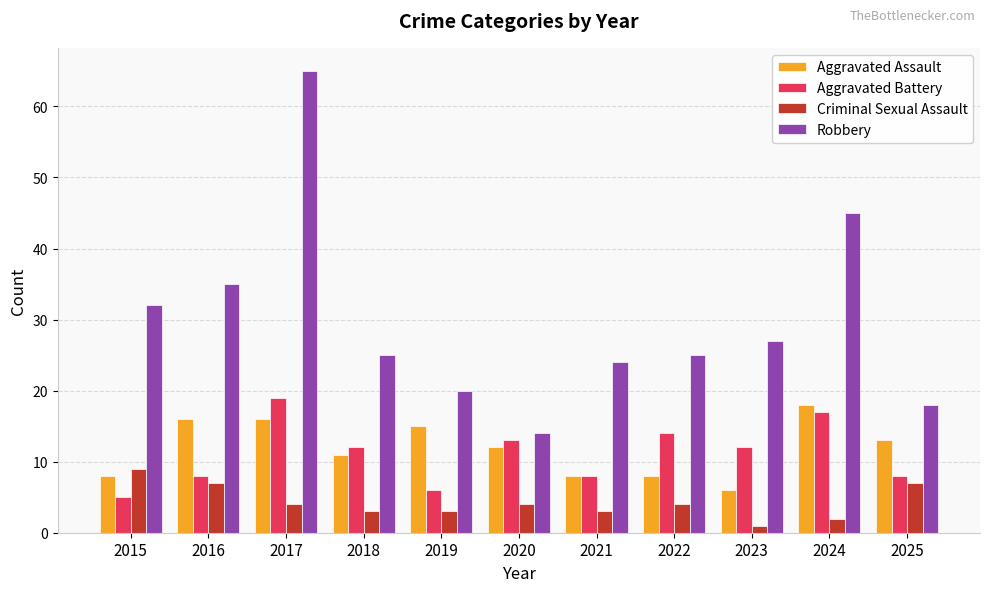

What is the value of the Aggravated Battery bar at the 1st from the left?

5